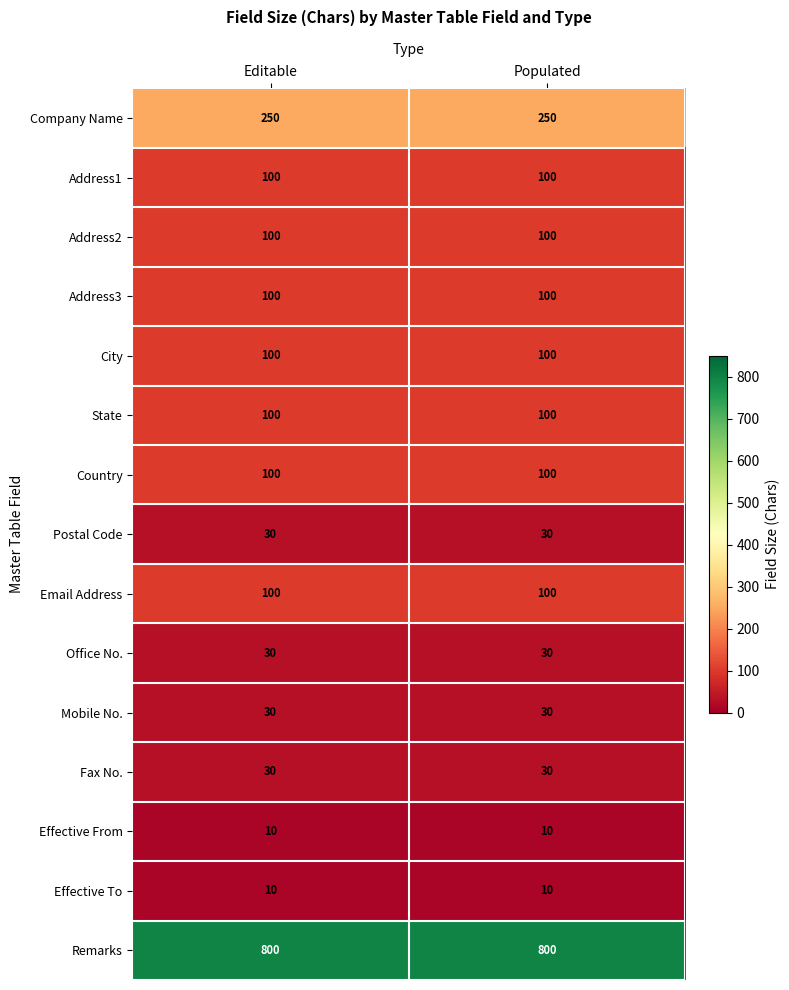

Which series has the largest total across all categories?

Remarks